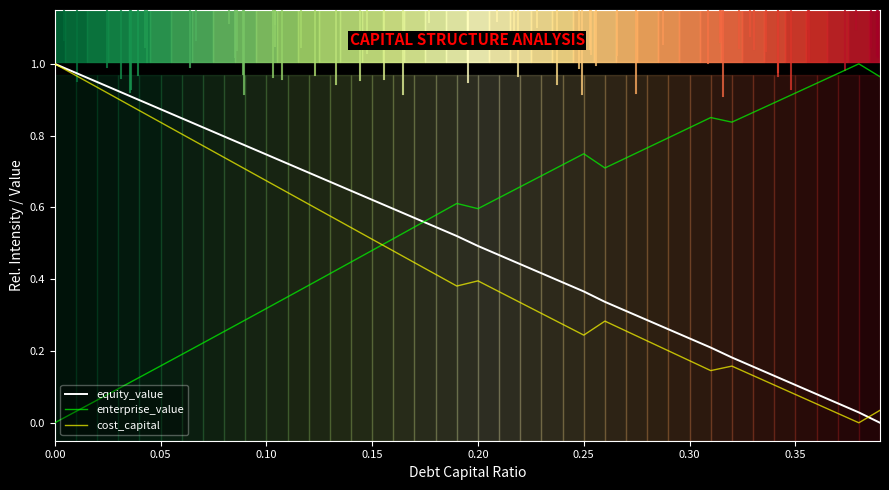

What are all the series names shown in the legend?

equity_value, enterprise_value, cost_capital